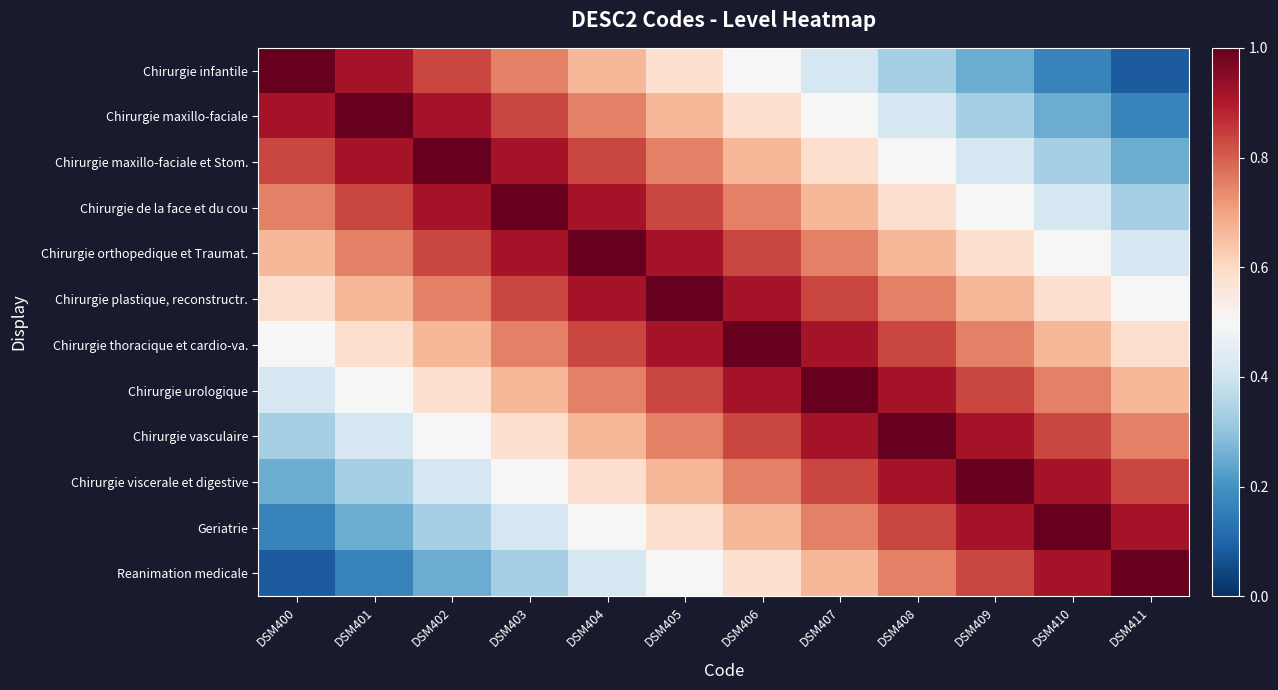

Which series has the largest range (max minus min)?

Chirurgie infantile